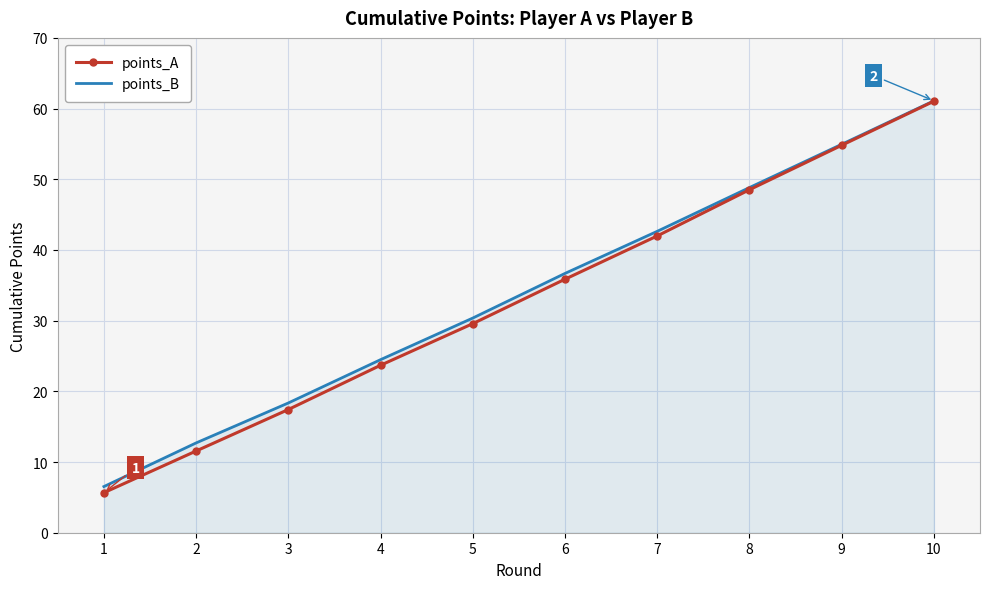

At which category is the sum across all series the highest?

10